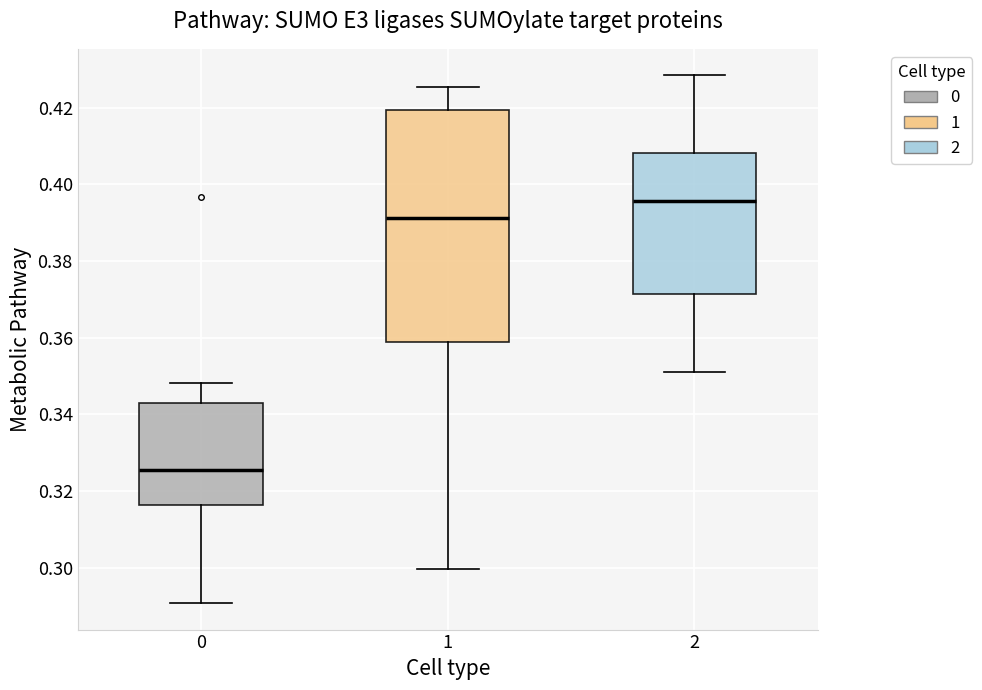

Reading left to right, read every box against the y-axis: the position of its median line, the range the box covers, and the ends of its whiskers. The values are not printed on the chart, so give them approximately, as read against the axis.

0: median 0.326, box 0.316 to 0.344, whiskers 0.290 to 0.348
1: median 0.392, box 0.358 to 0.420, whiskers 0.300 to 0.426
2: median 0.396, box 0.372 to 0.408, whiskers 0.352 to 0.428